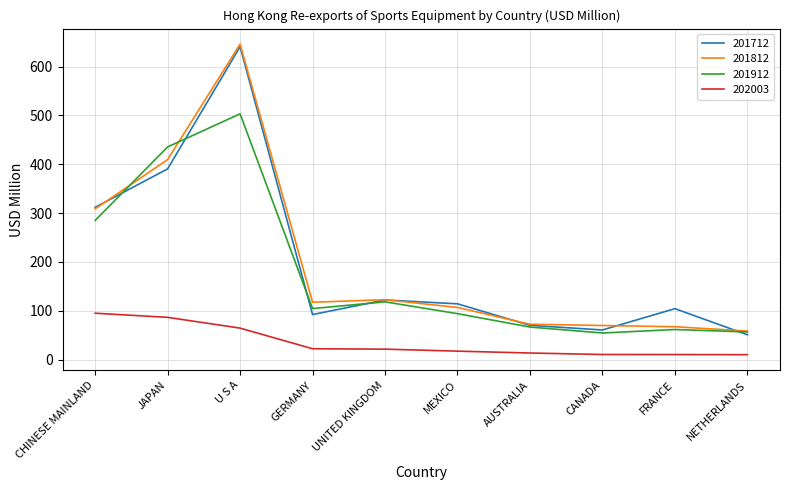

What is the highest value of the 201812 series?

645.9